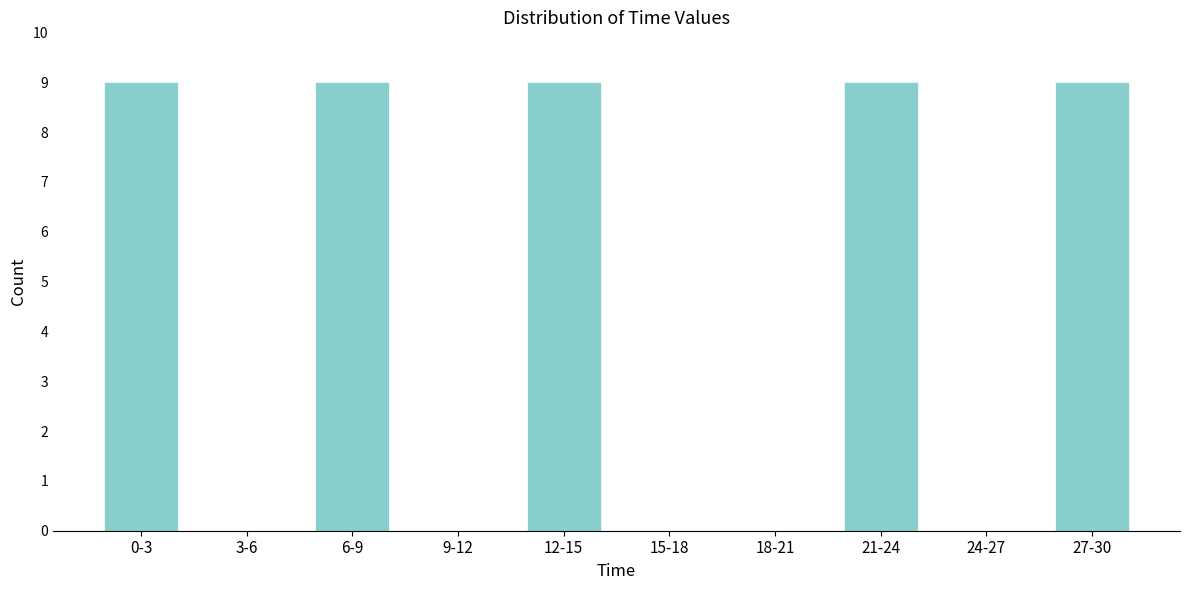

Reading left to right, transcribe all the data shown in this chart.

0-3=9	3-6=0	6-9=9	9-12=0	12-15=9	15-18=0	18-21=0	21-24=9	24-27=0	27-30=9